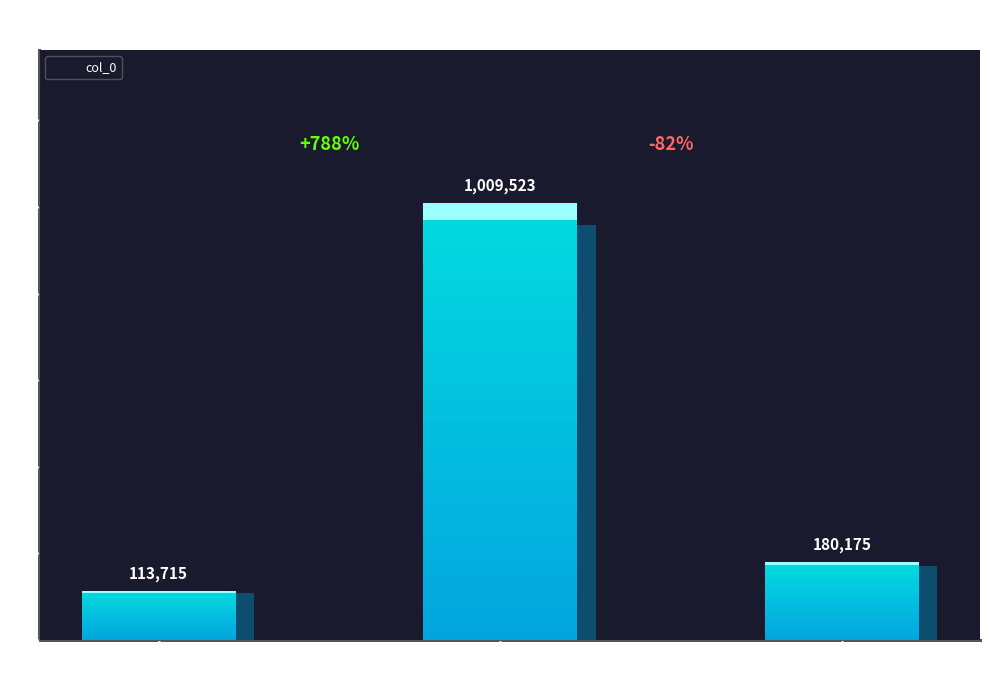

What is the smallest value displayed?

113715